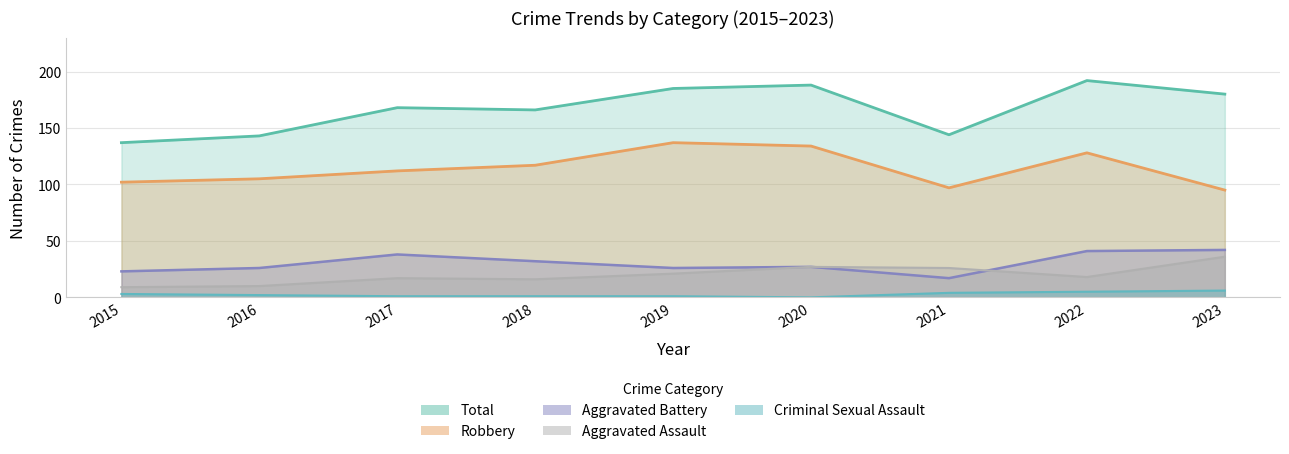

What is the maximum value shown in the chart?

192